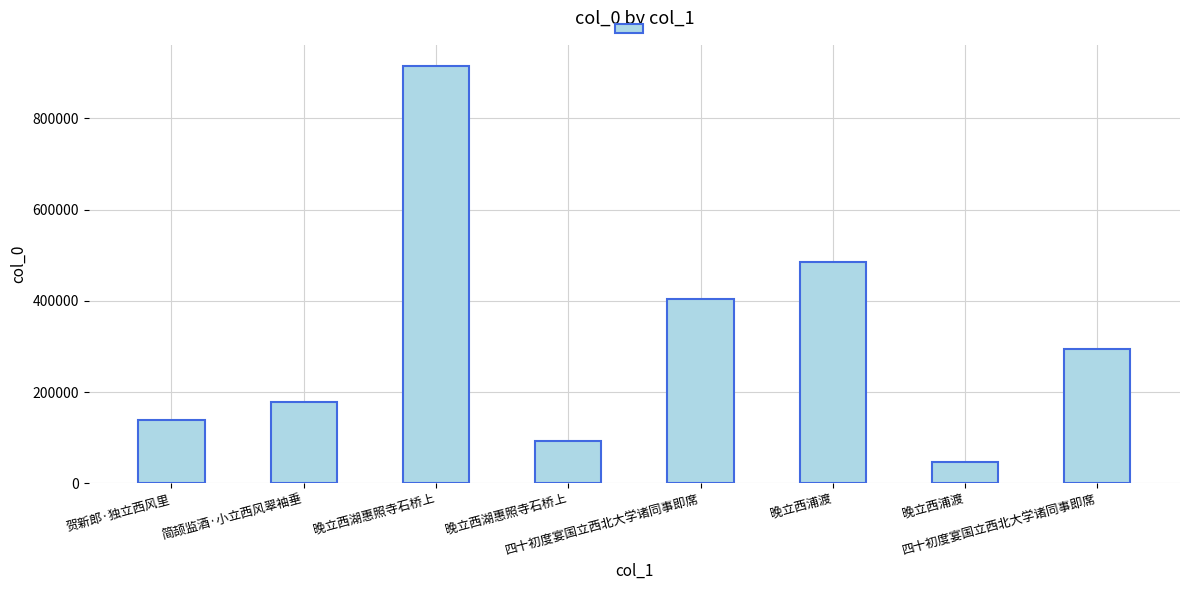

How many bars are there in total?

8